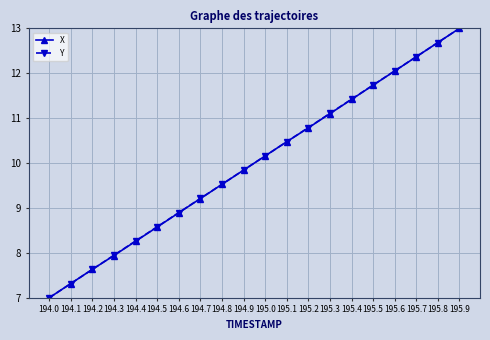

At which label does X first exceed 10?

195.0